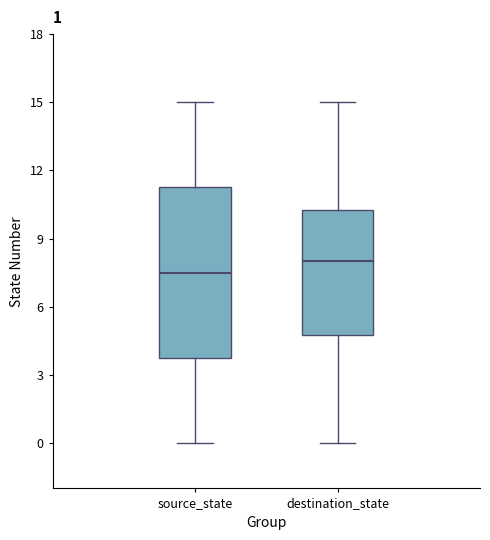

Comparing the boxes themselves (not the whiskers), which one is the tallest?

source_state